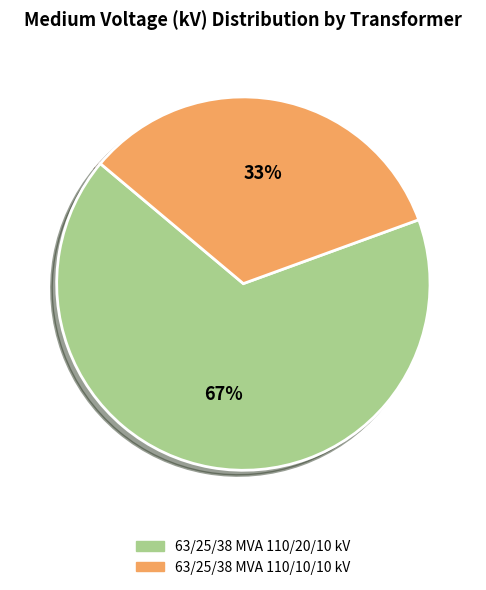

Which category accounts for the majority?

63/25/38 MVA 110/20/10 kV